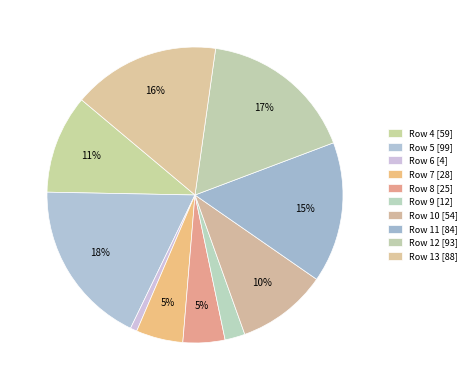

Is the sum of Row 4 [59] and Row 12 [93] greater than half?

No